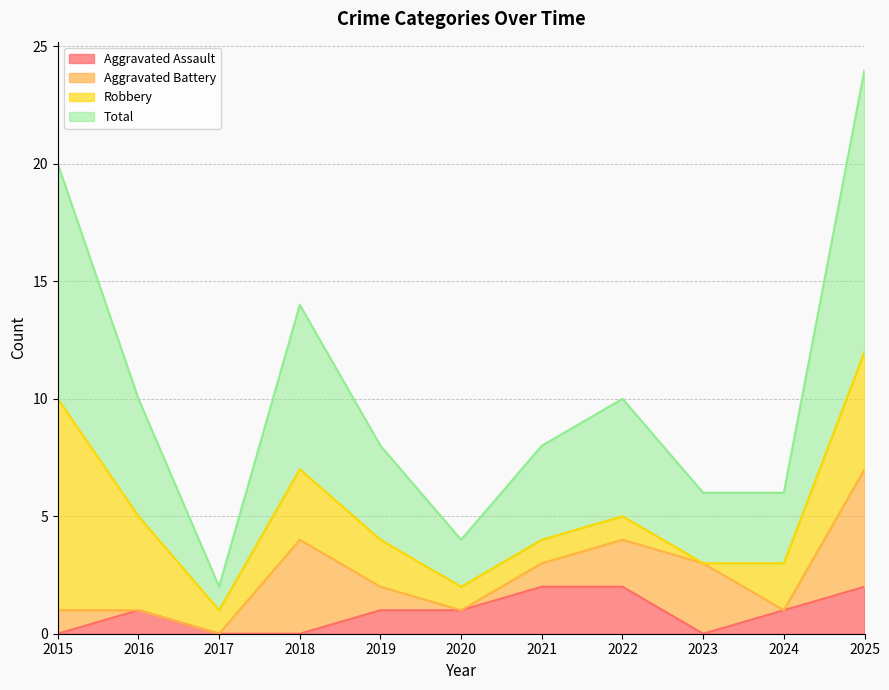

True or false: Total and Aggravated Assault intersect in this chart.

False